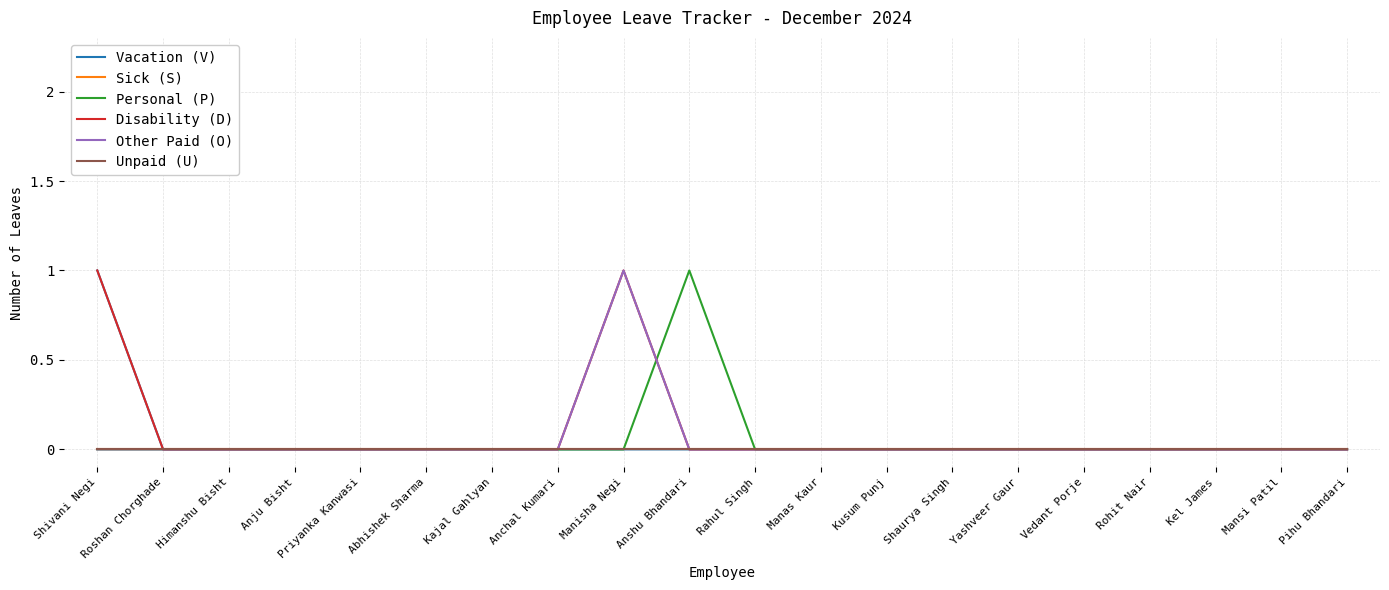

Is this an area chart (filled region under the line)?

No